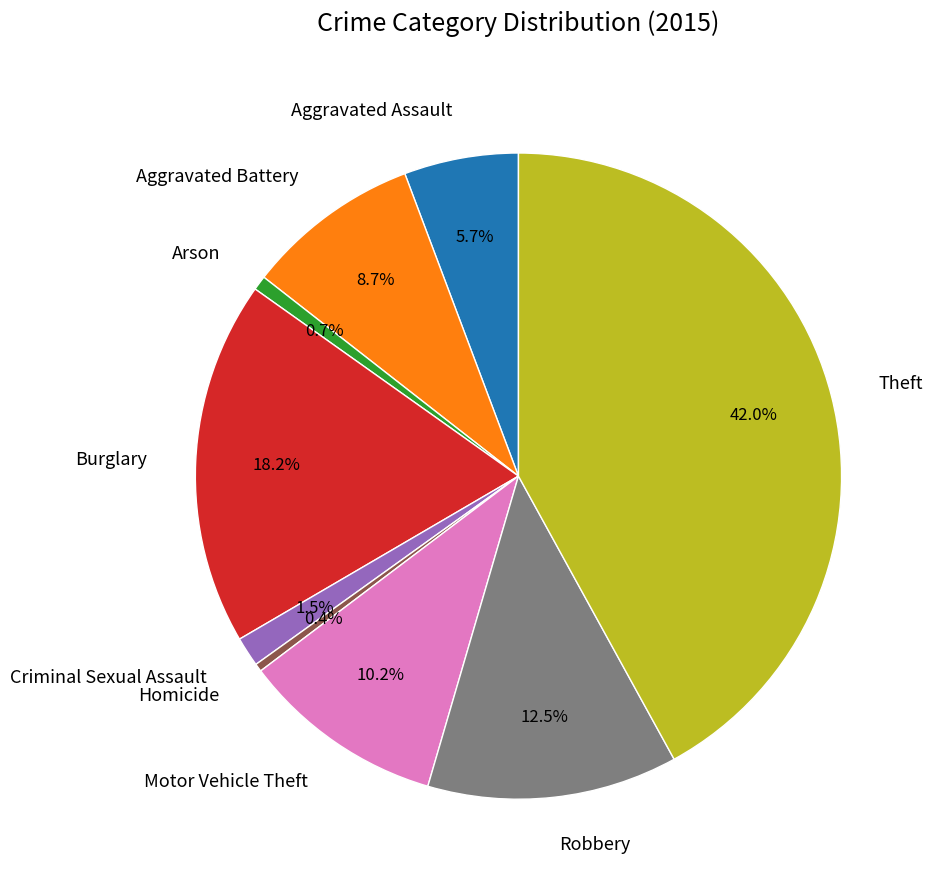

To the nearest percent, what is the average slice percentage?

11%